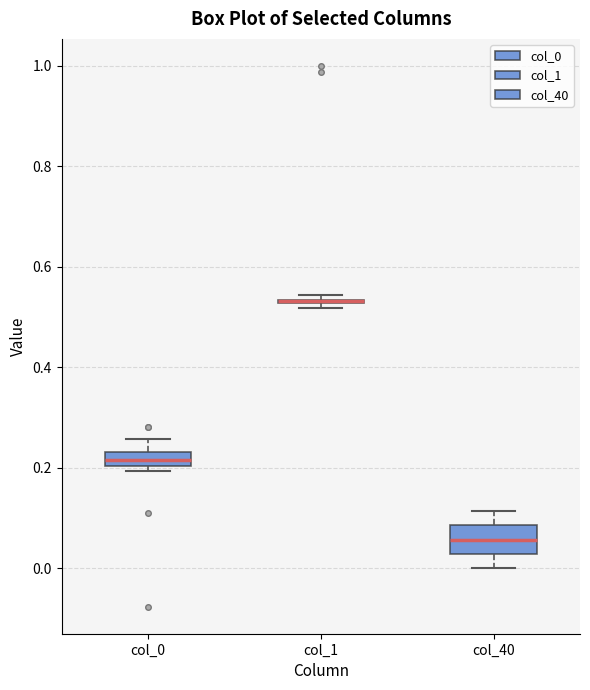

Comparing the boxes themselves (not the whiskers), which one is the tallest?

col_40